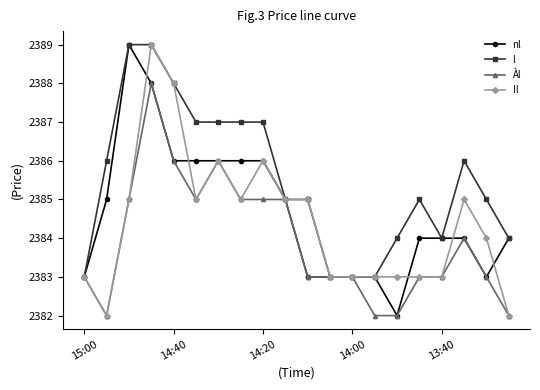

How many distinct data groups are displayed?

4